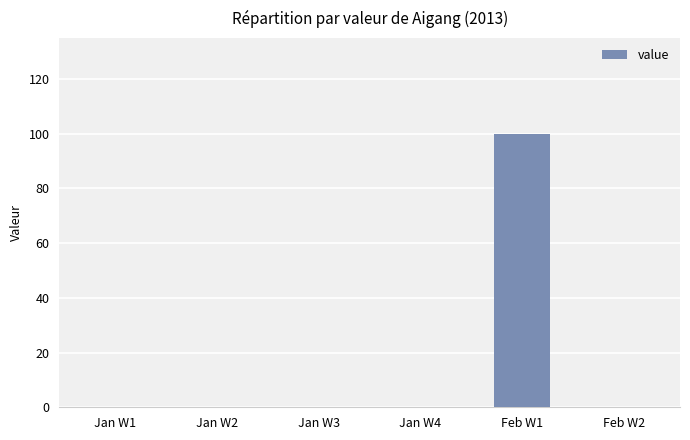

Reading left to right, list all the values displayed in this chart.

0	0	0	0	100	0